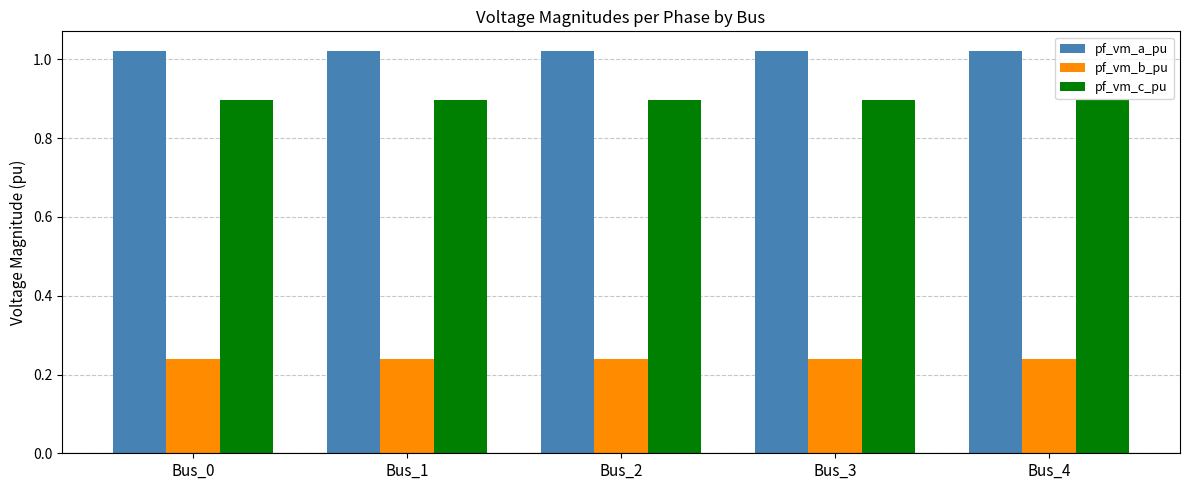

What is the lowest value of the pf_vm_c_pu series?

0.9